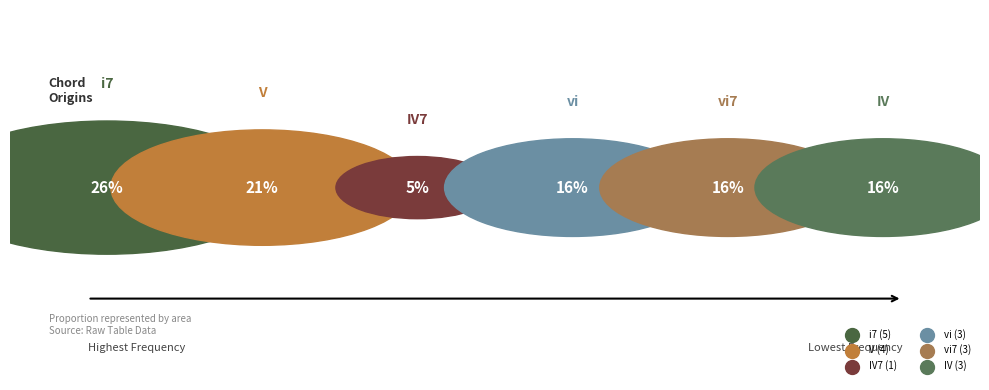

What is the smallest slice in the pie chart?

IV7